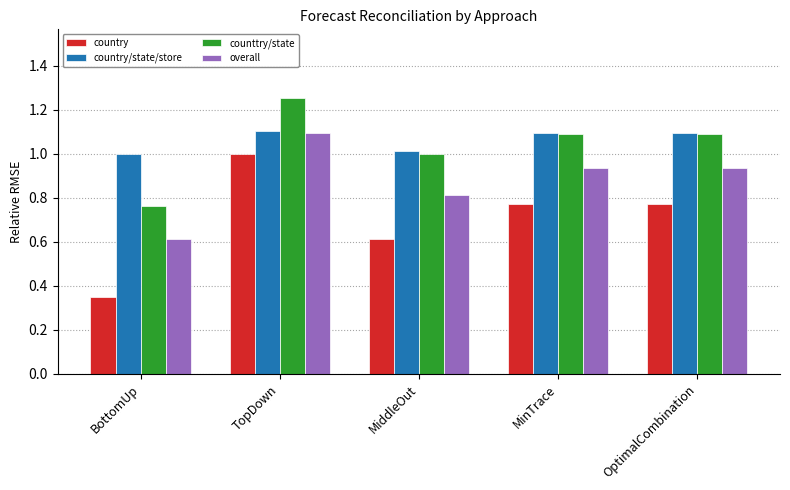

What is the sum of the country/state/store values at OptimalCombination and MinTrace?

2.2